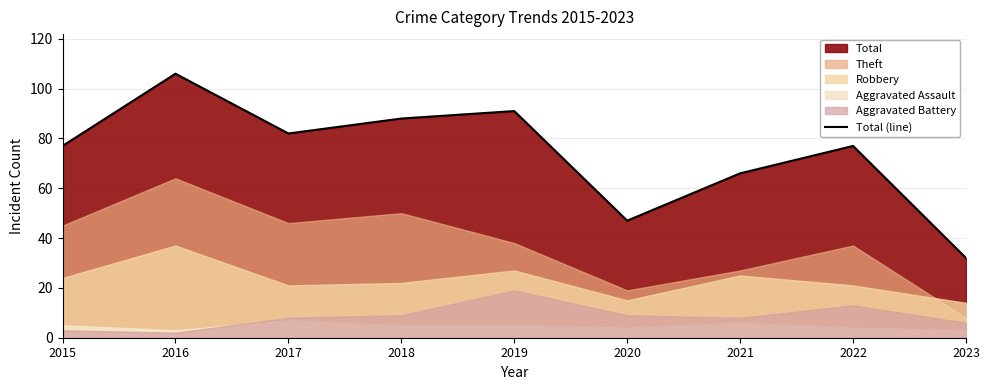

What is the difference between the values at 2017 and 2023?

50